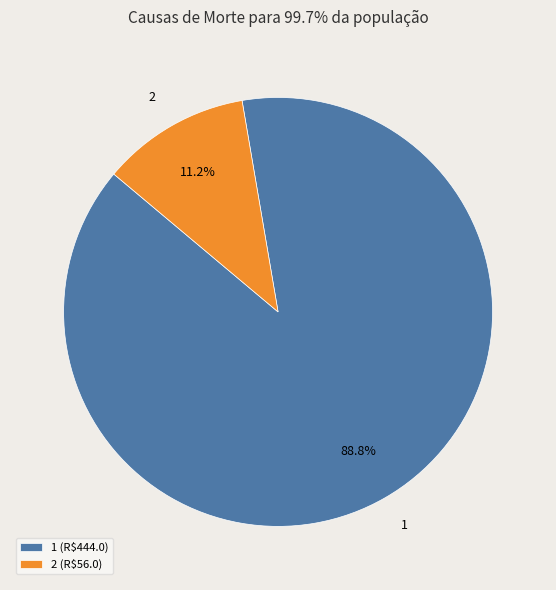

To the nearest percent, what percentage of the pie is 2?

11%